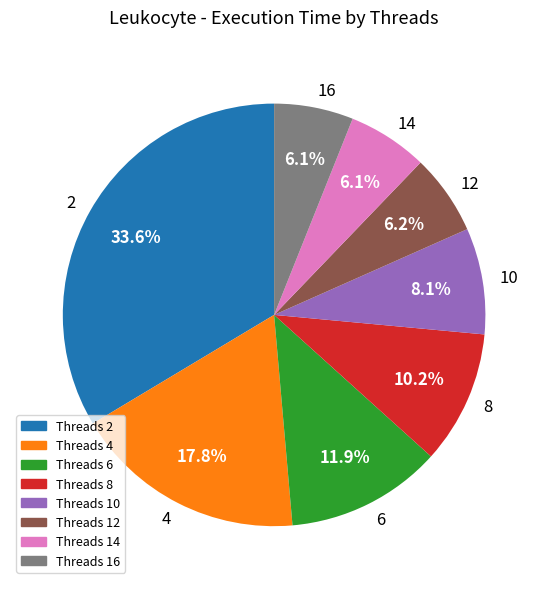

Does any single category account for the majority?

No